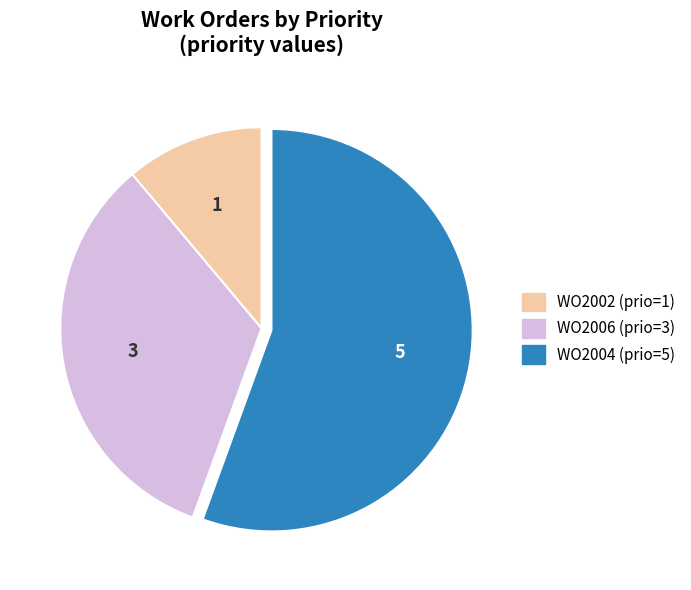

Between WO2004 and WO2006, which is larger?

WO2004